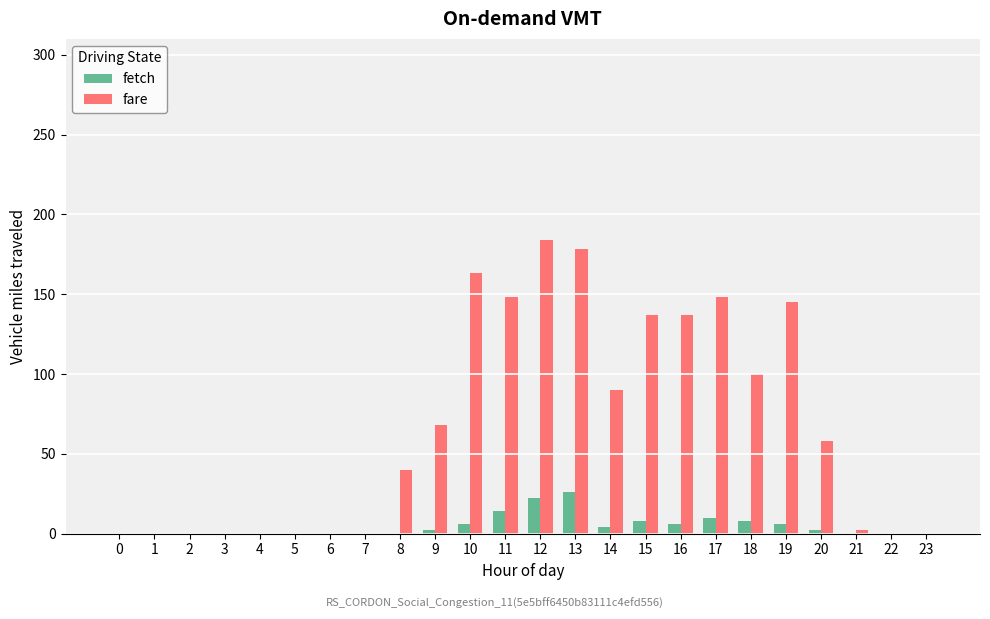

True or false: fetch has a value of 10 at 17.

True